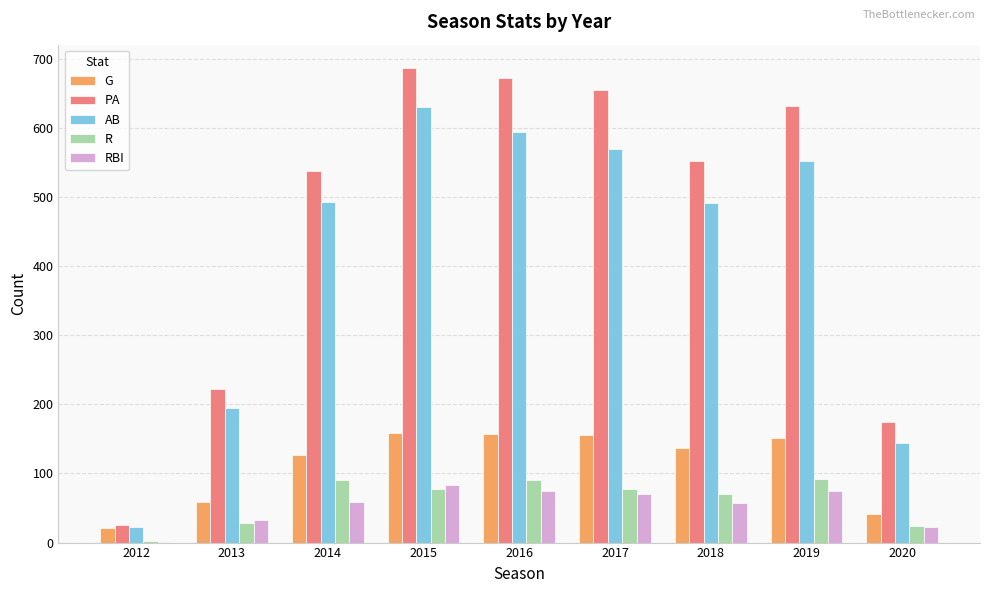

What is the maximum value shown in the chart?

686